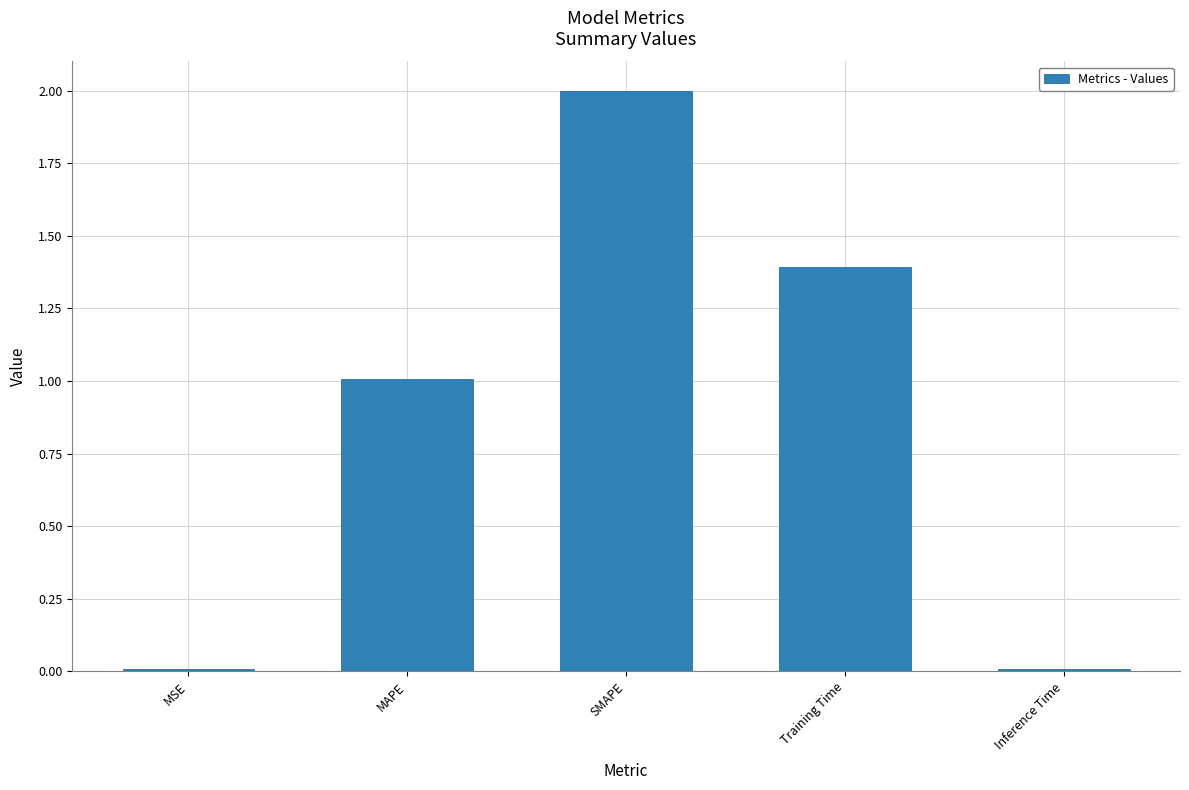

Is it true that the value at MAPE is 0.6?

False